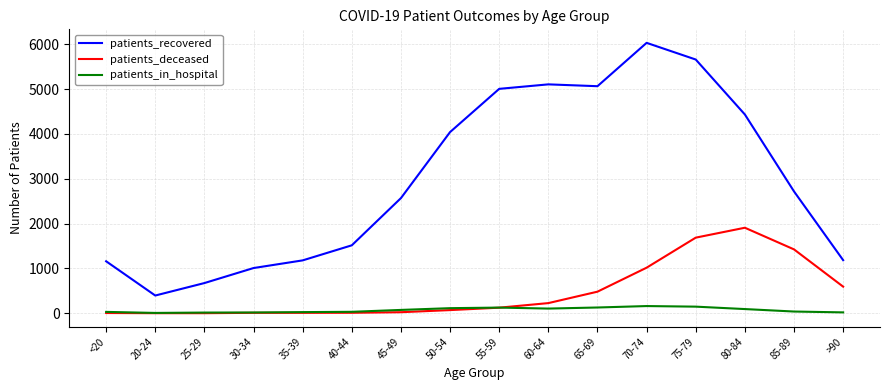

How many lines are shown in the chart?

3